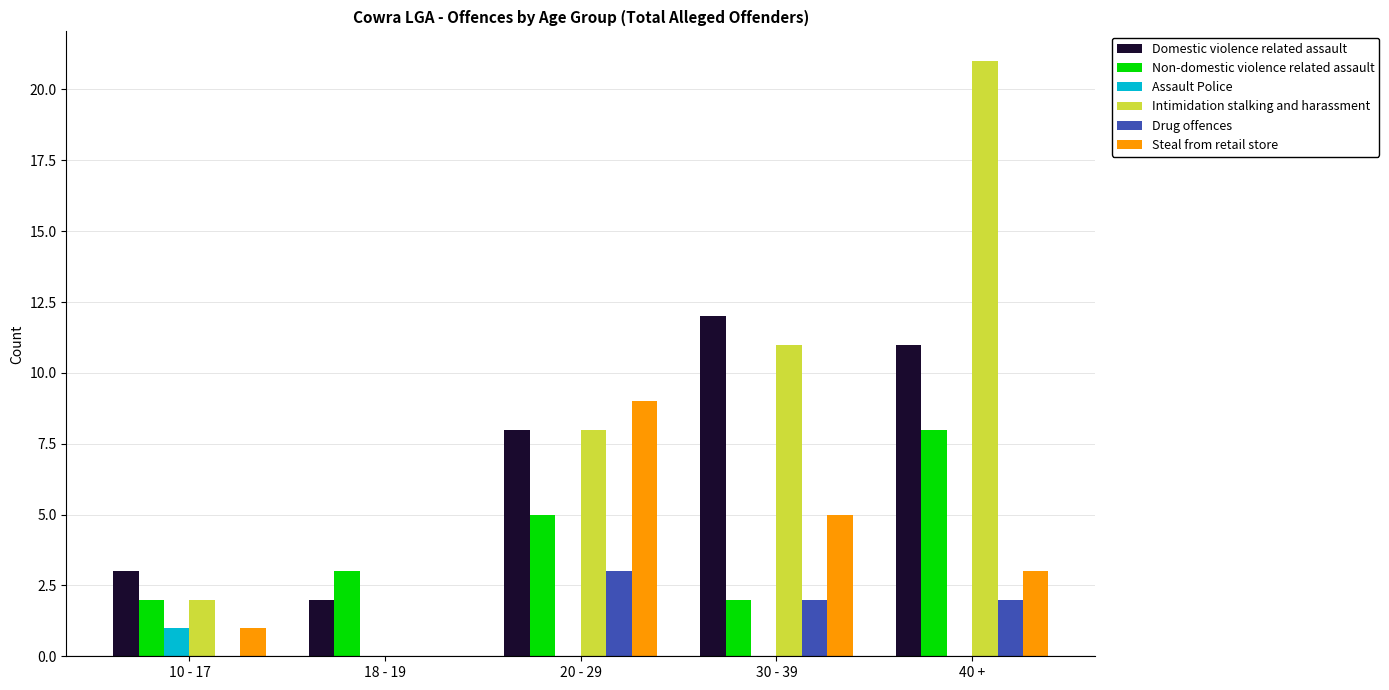

At which label is Domestic violence related assault closest to 7?

20 - 29